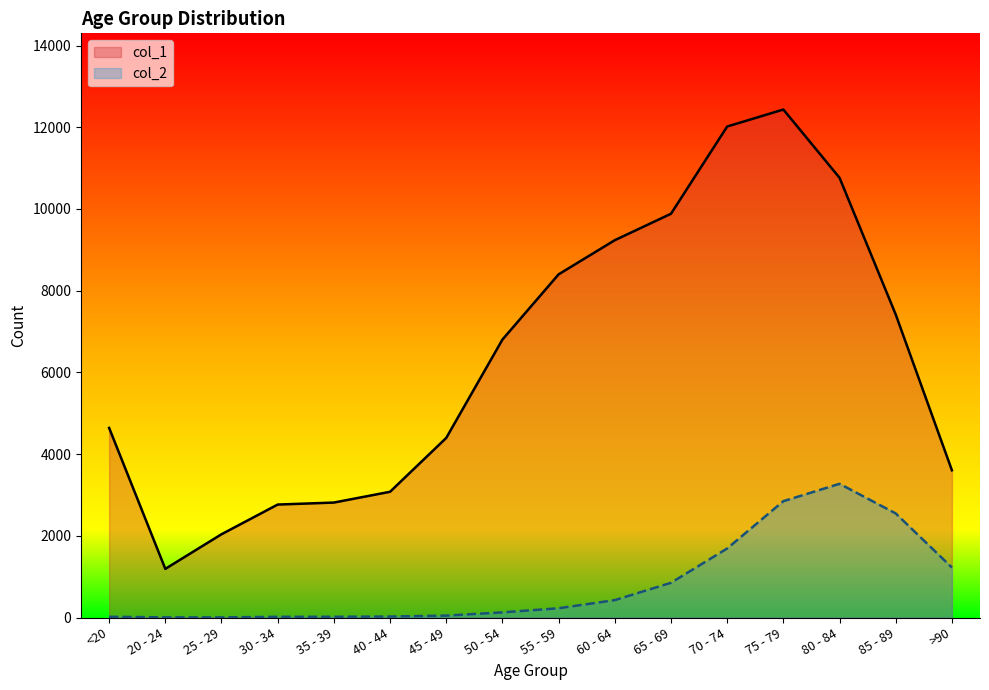

The value of col_1 at 70 - 74 is 12018. True or false?

True